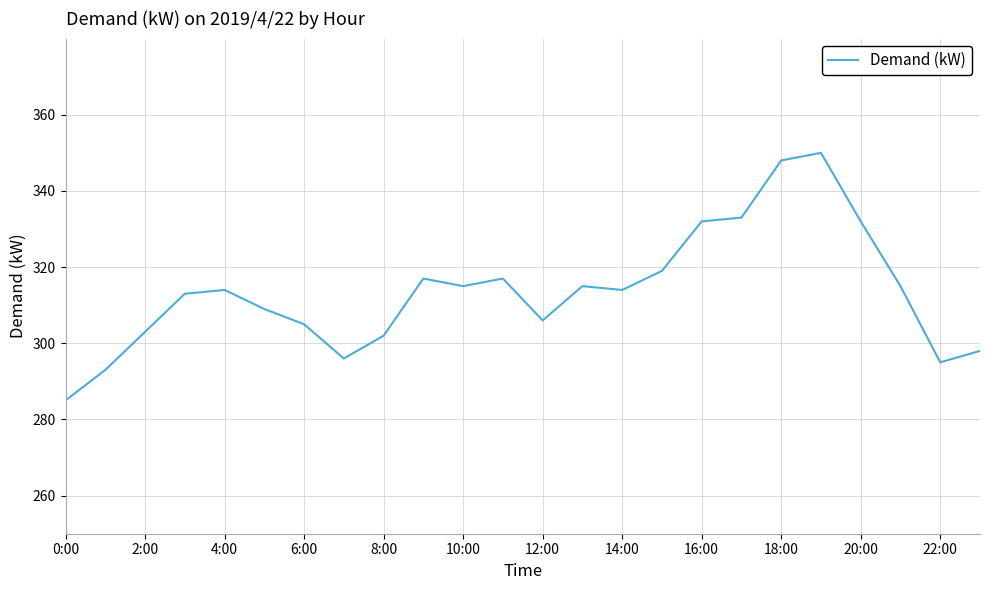

What is the difference between the maximum and second lowest values?

57